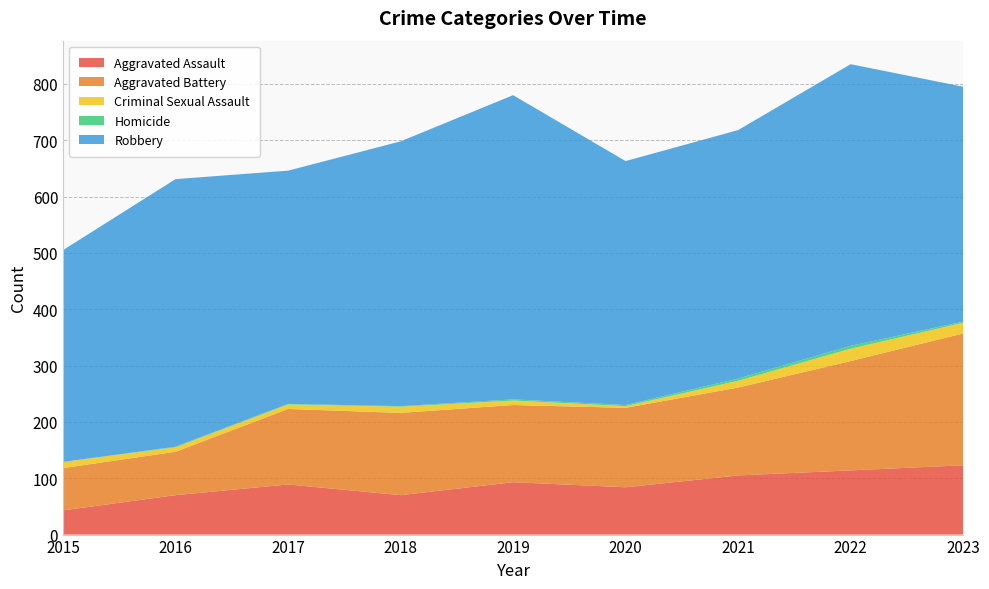

Reading left to right, what are all the values shown in this chart?

Aggravated Assault: 2015=43	2016=70	2017=89	2018=70	2019=93	2020=84	2021=105	2022=114	2023=123
Aggravated Battery: 2015=75	2016=77	2017=134	2018=146	2019=137	2020=141	2021=156	2022=194	2023=234
Criminal Sexual Assault: 2015=11	2016=8	2017=8	2018=11	2019=8	2020=3	2021=12	2022=22	2023=19
Homicide: 2015=0	2016=1	2017=1	2018=1	2019=2	2020=2	2021=4	2022=5	2023=2
Robbery: 2015=376	2016=475	2017=414	2018=470	2019=540	2020=433	2021=441	2022=500	2023=417